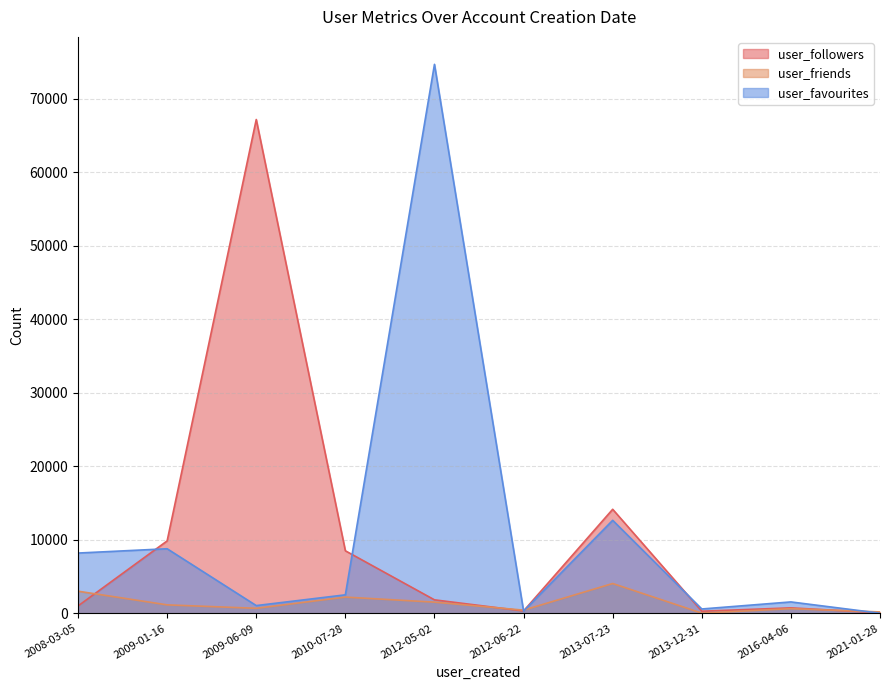

The user_favourites series shows 22266 at 2013-07-23. True or false?

False